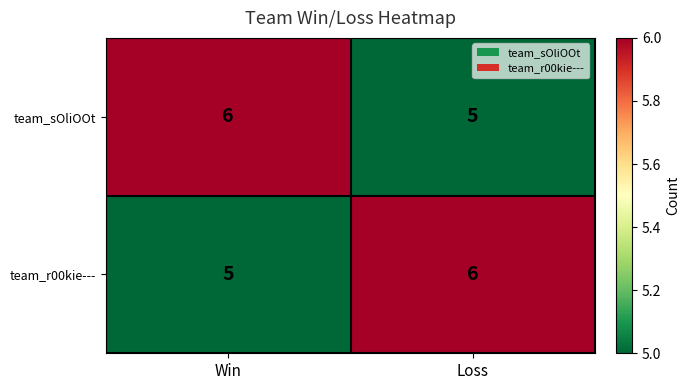

Count the number of data series in this chart.

2